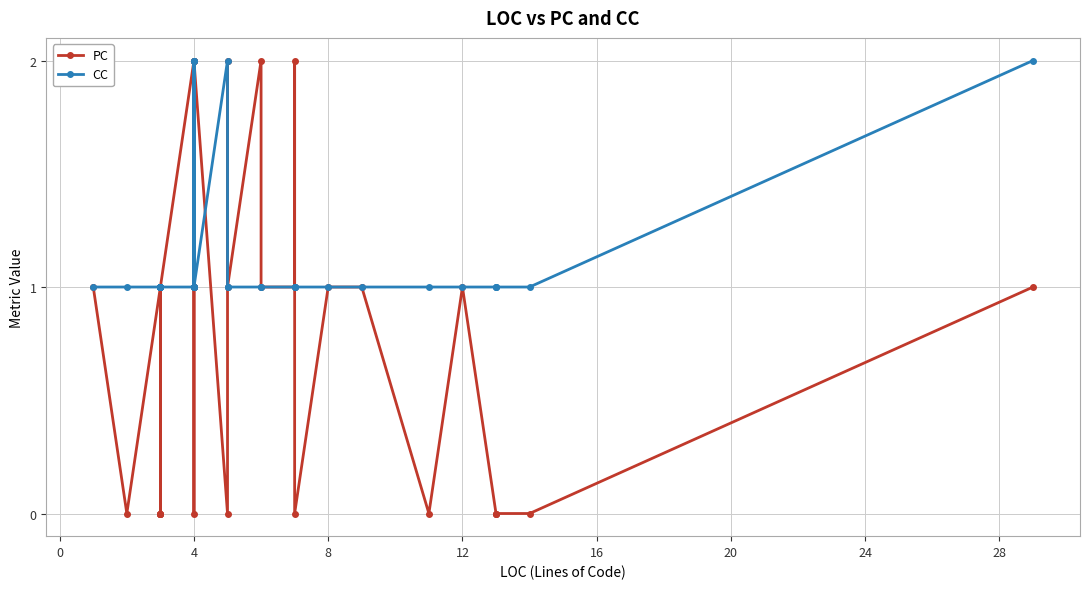

Which has a higher value, 24 or 34?

24